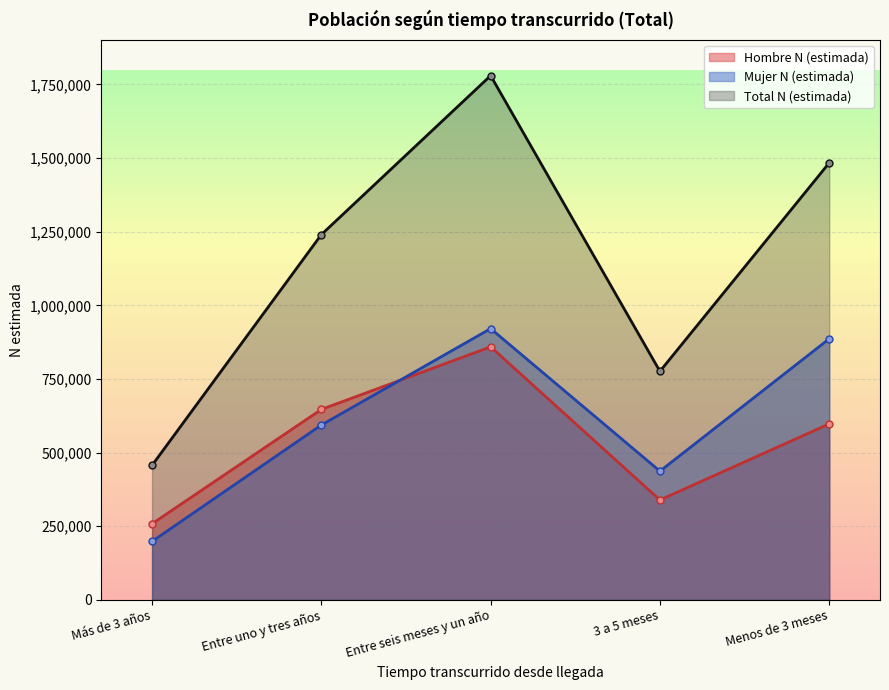

List the series in order of their peak value, lowest first.

Hombre N (estimada), Mujer N (estimada), Total N (estimada)